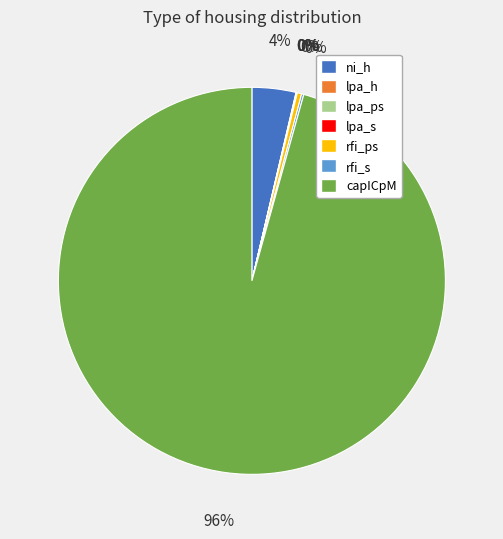

What is the largest slice in the pie chart?

capICpM